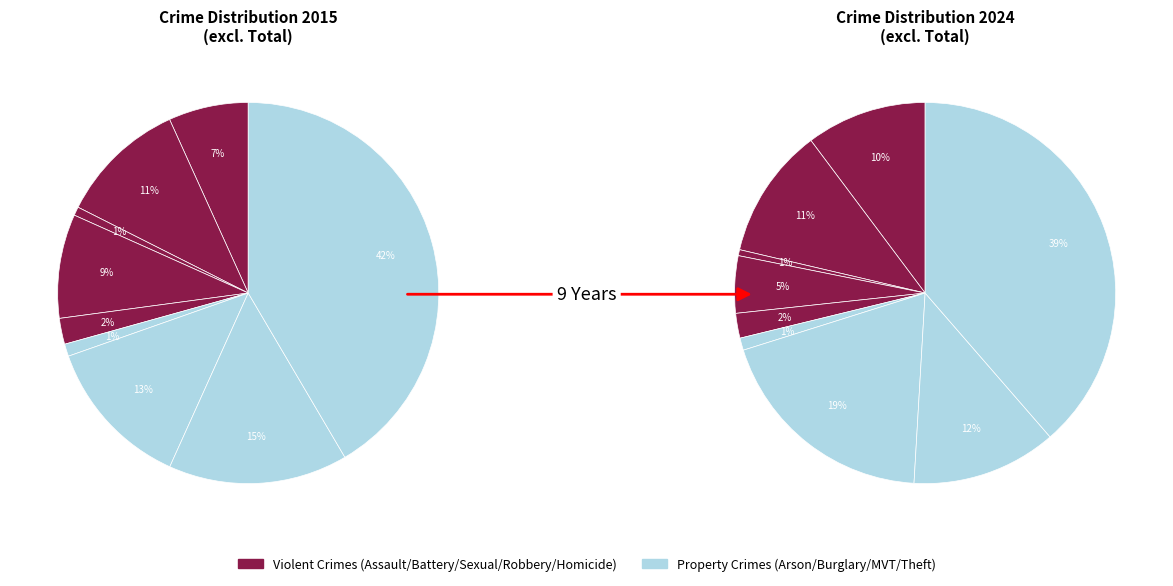

To the nearest percent, what is the difference between the 8 and 7 slice percentages?

26%